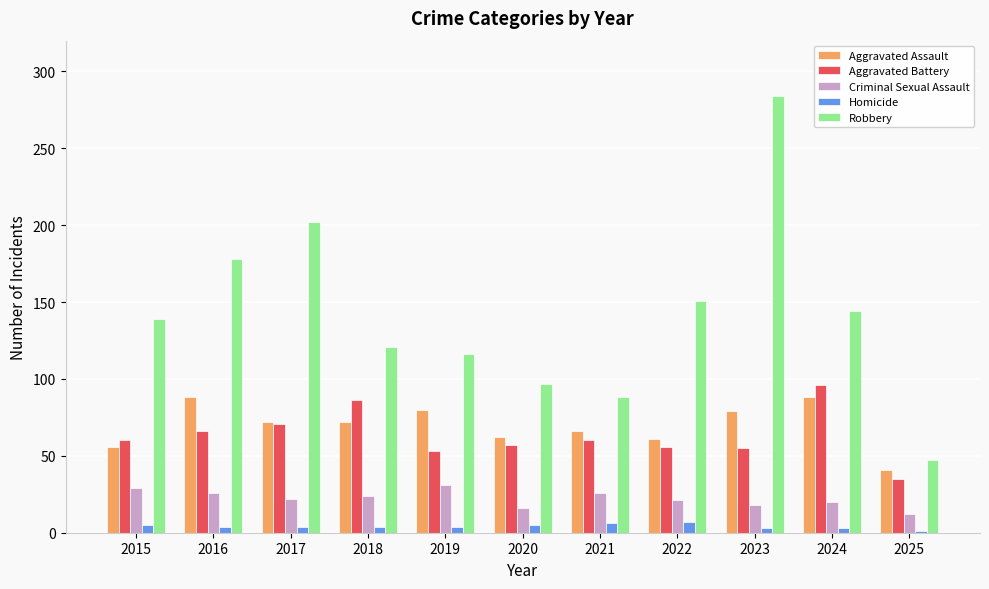

What is the value of the Homicide bar at the 7th from the left?

6